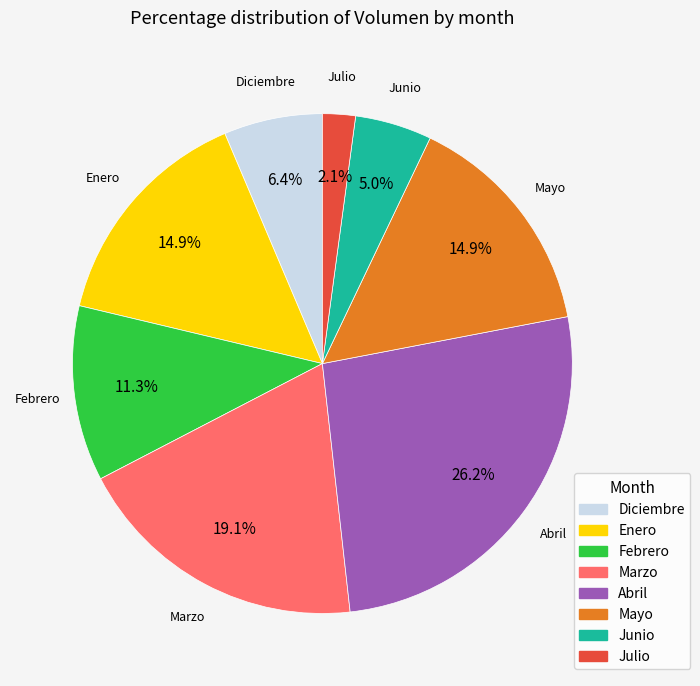

Is there a majority slice in this chart?

No